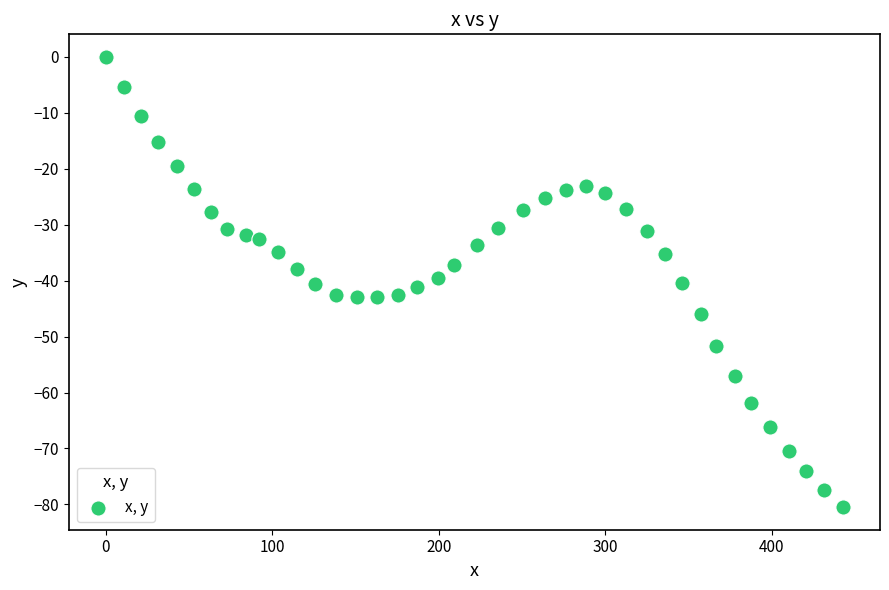

What is the range of Y values (max minus min)?

80.5